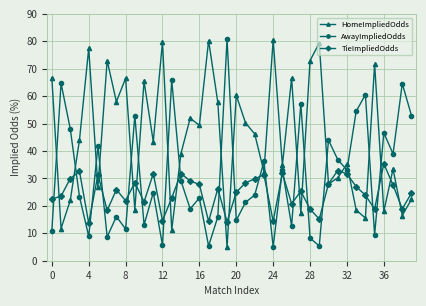

How many times do HomeImpliedOdds and AwayImpliedOdds cross each other?

19